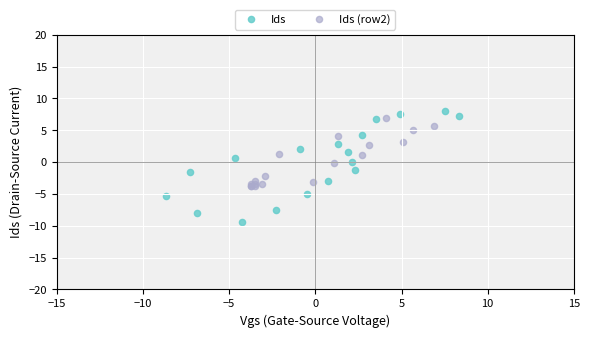

Which series has the largest Y range (max minus min)?

Ids